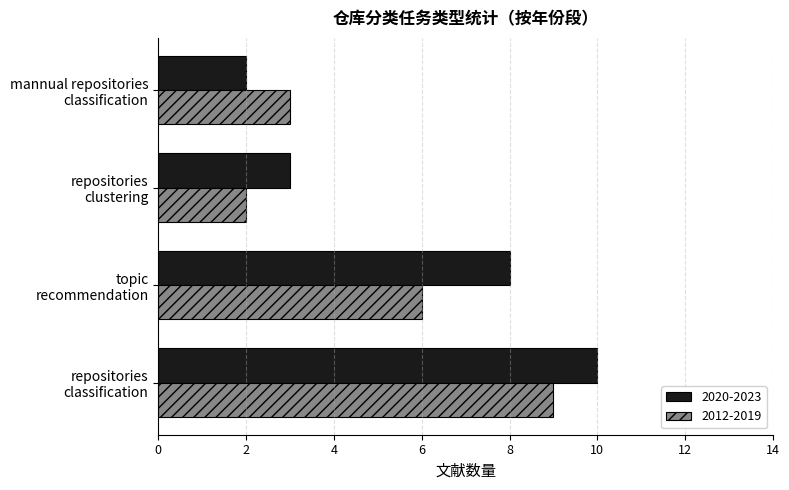

Which series has the largest total across all categories?

2020-2023